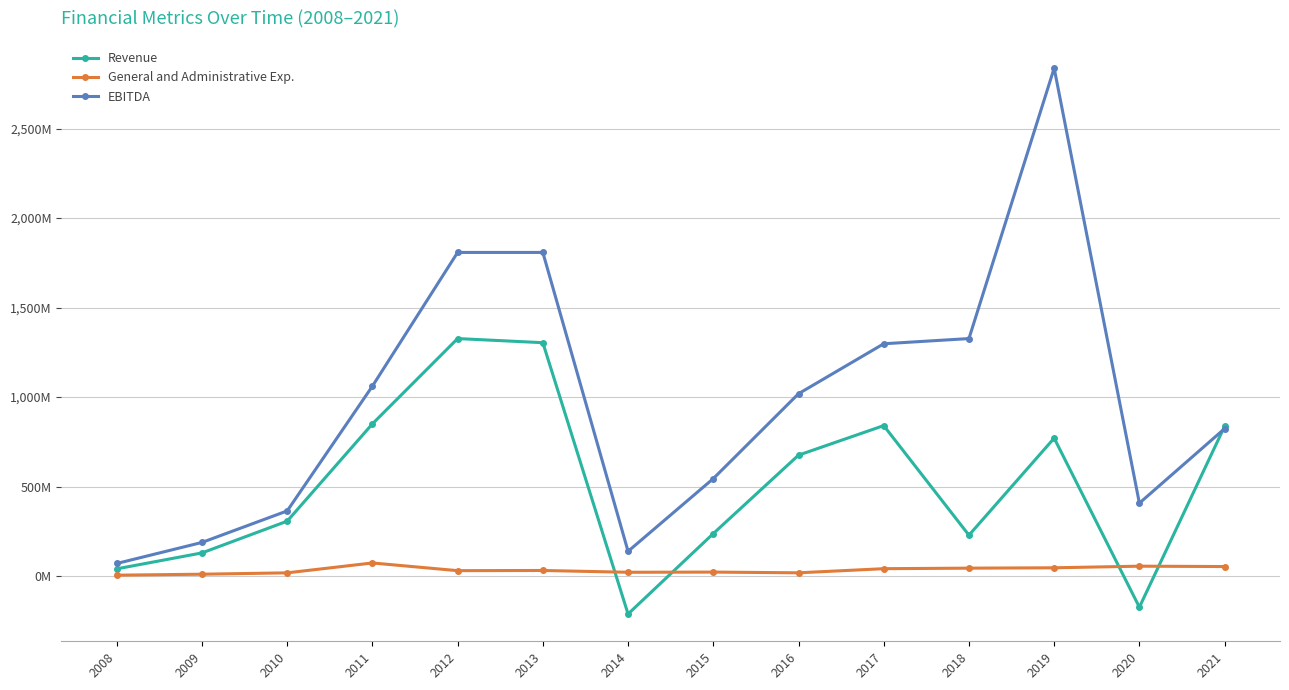

What are all the series names shown in the legend?

Revenue, General and Administrative Exp., EBITDA